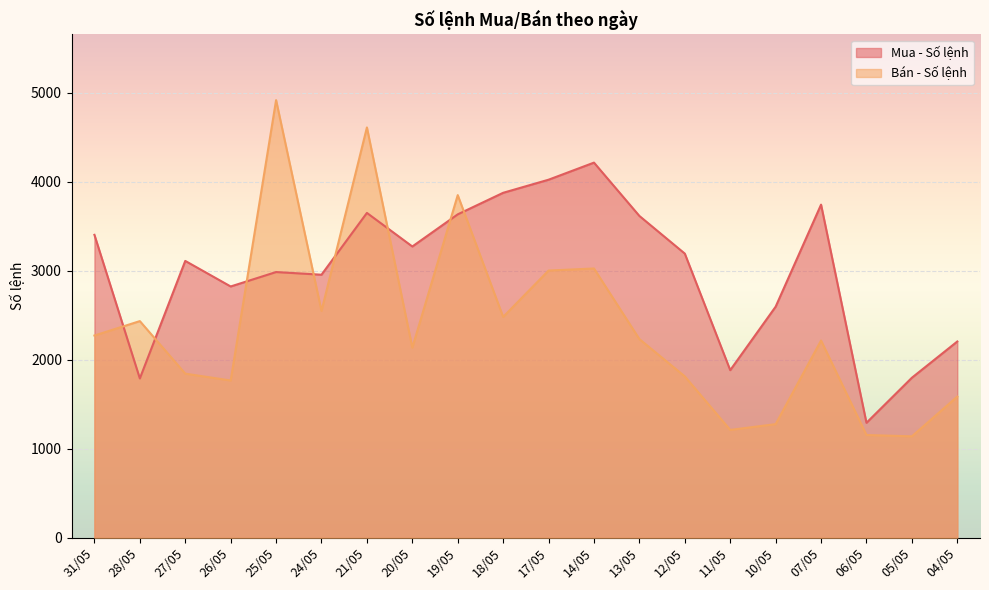

What is the total value across all series at 18/05?

6356